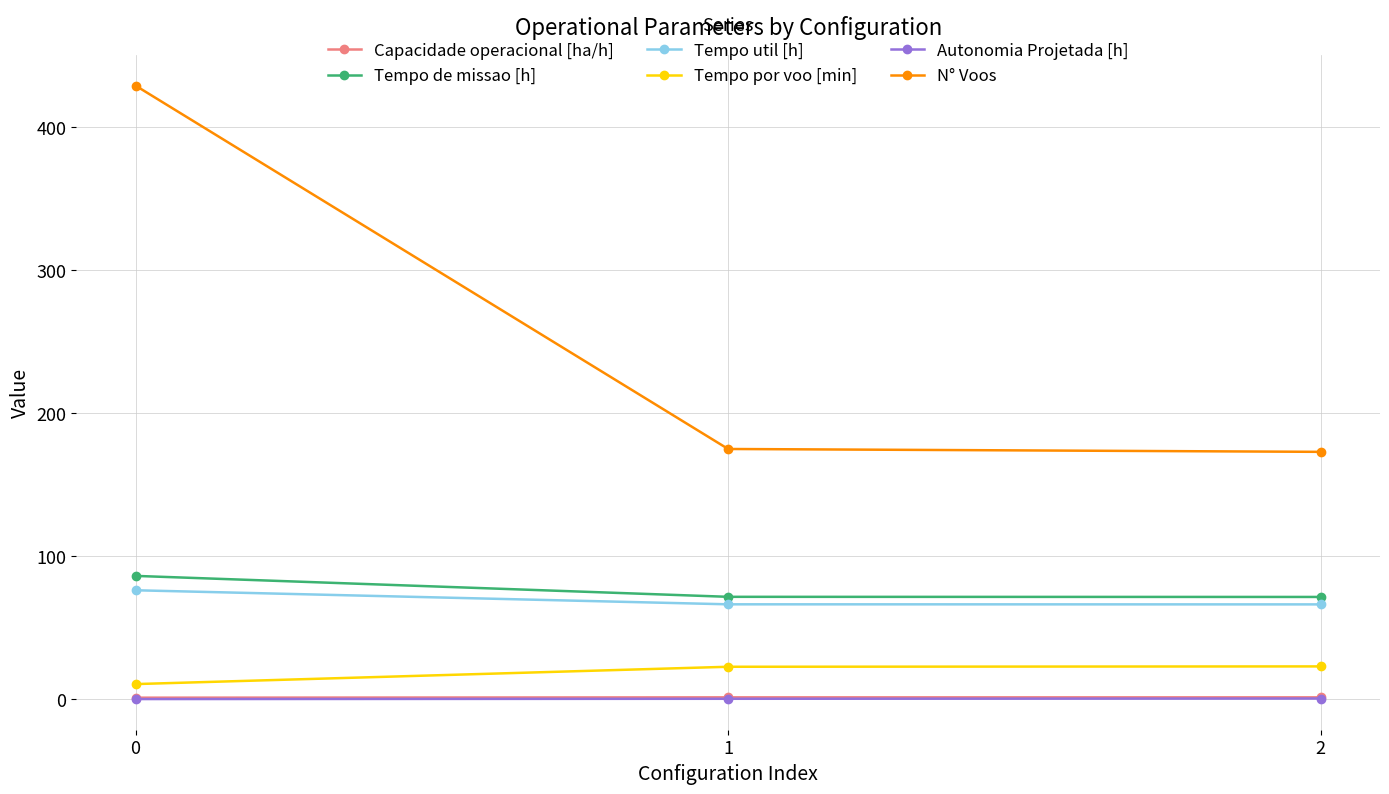

Which series changed the most between 0 and 2?

N° Voos